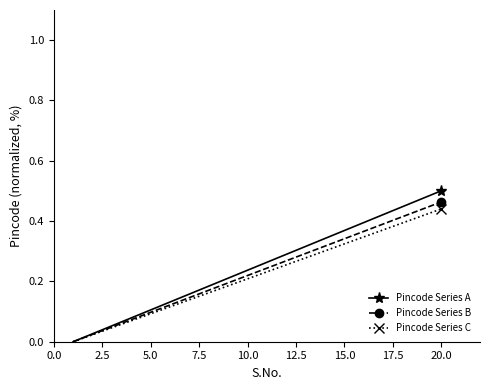

Which series has the largest range (max minus min)?

Pincode Series A